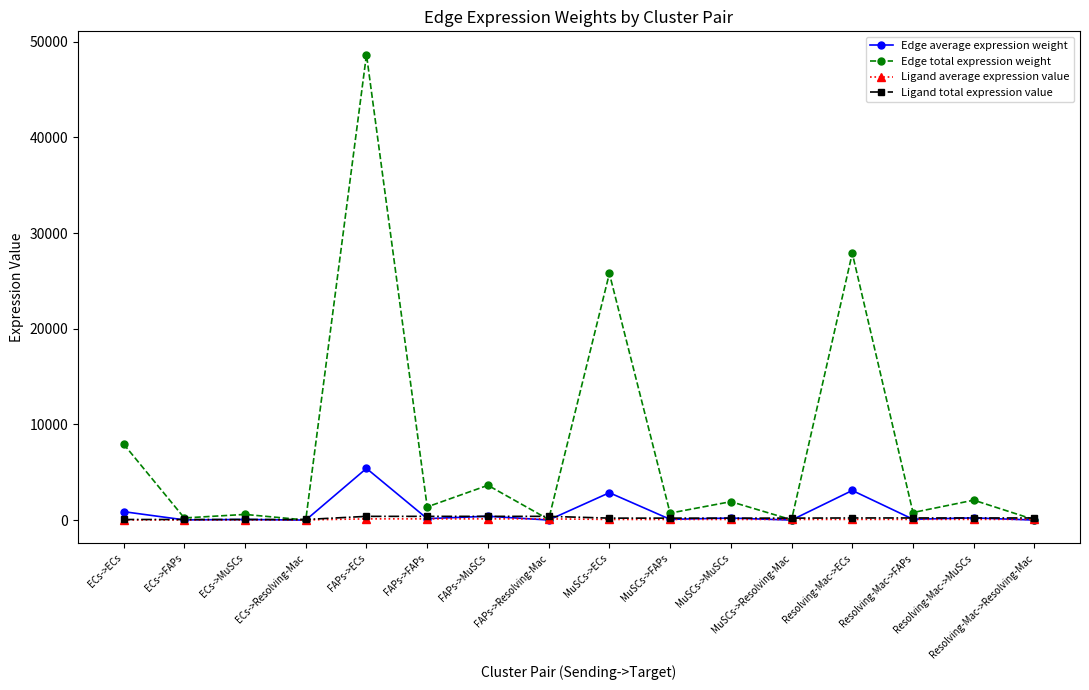

Which series has the largest total across all categories?

Edge total expression weight